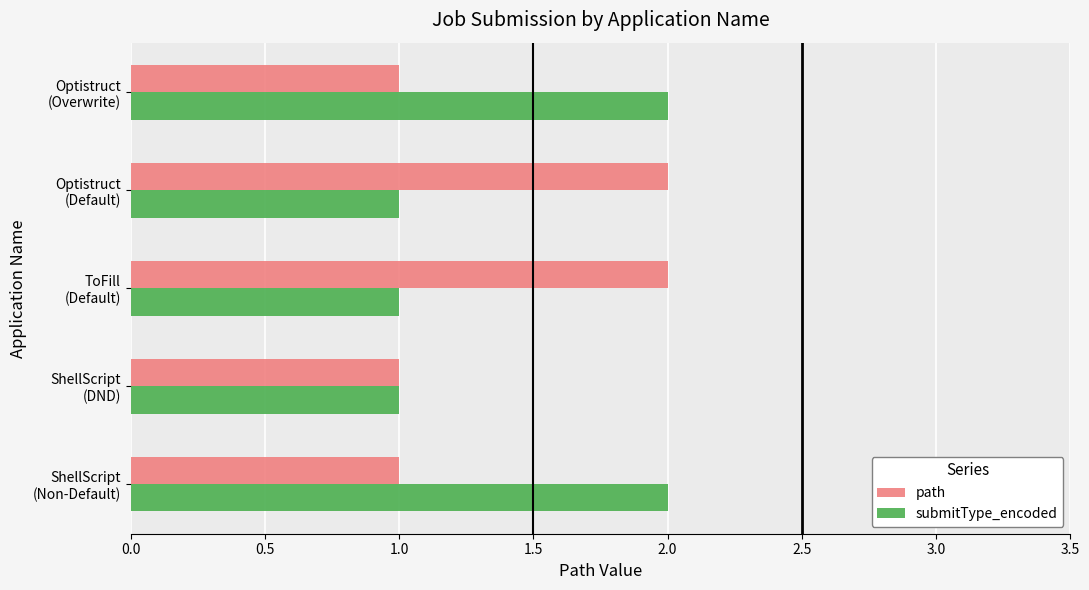

What is the sum of all submitType_encoded values?

7